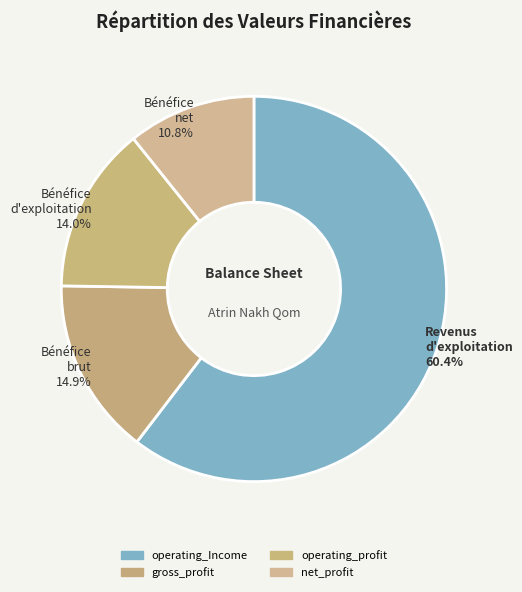

Count the number of slices in the pie.

4